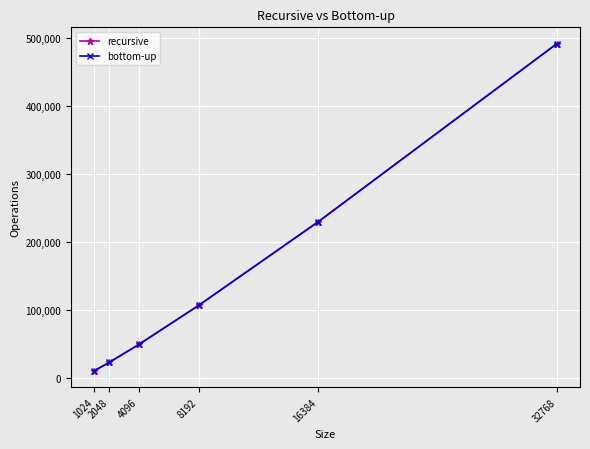

The value of bottom-up at 2048 is 22528. True or false?

True